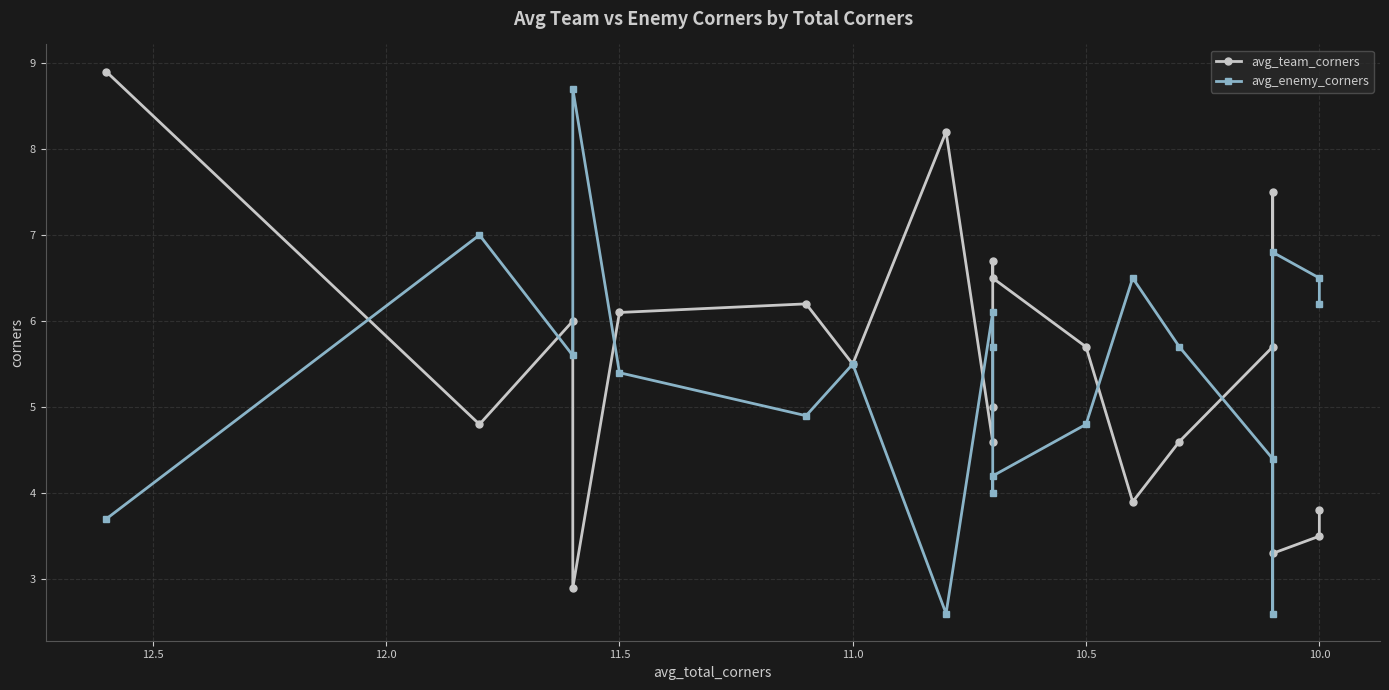

List the series in order of their overall mean, highest first.

avg_team_corners, avg_enemy_corners